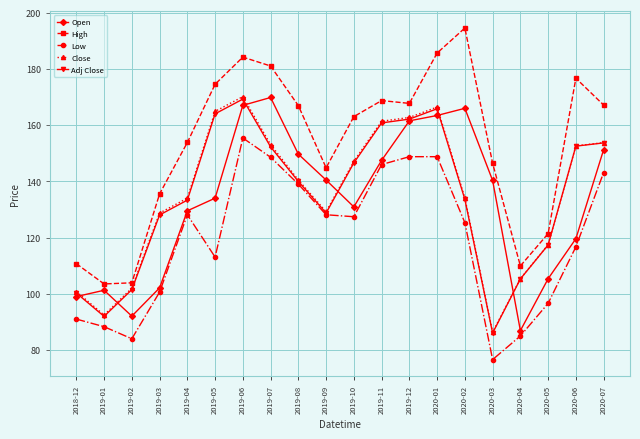

Does the chart display data point markers on the line(s)?

Yes